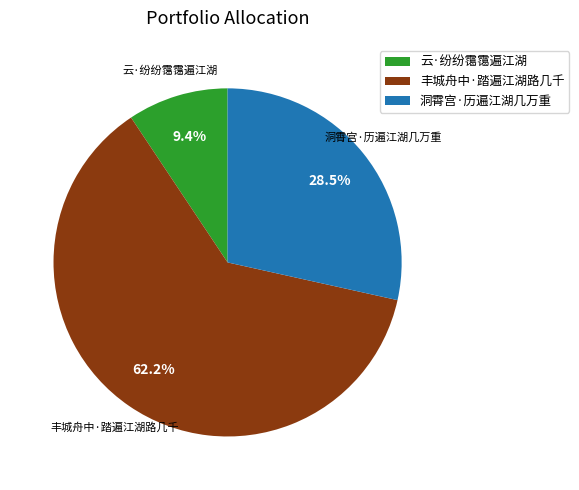

Which category has the biggest portion of the pie?

丰城舟中·踏遍江湖路几千